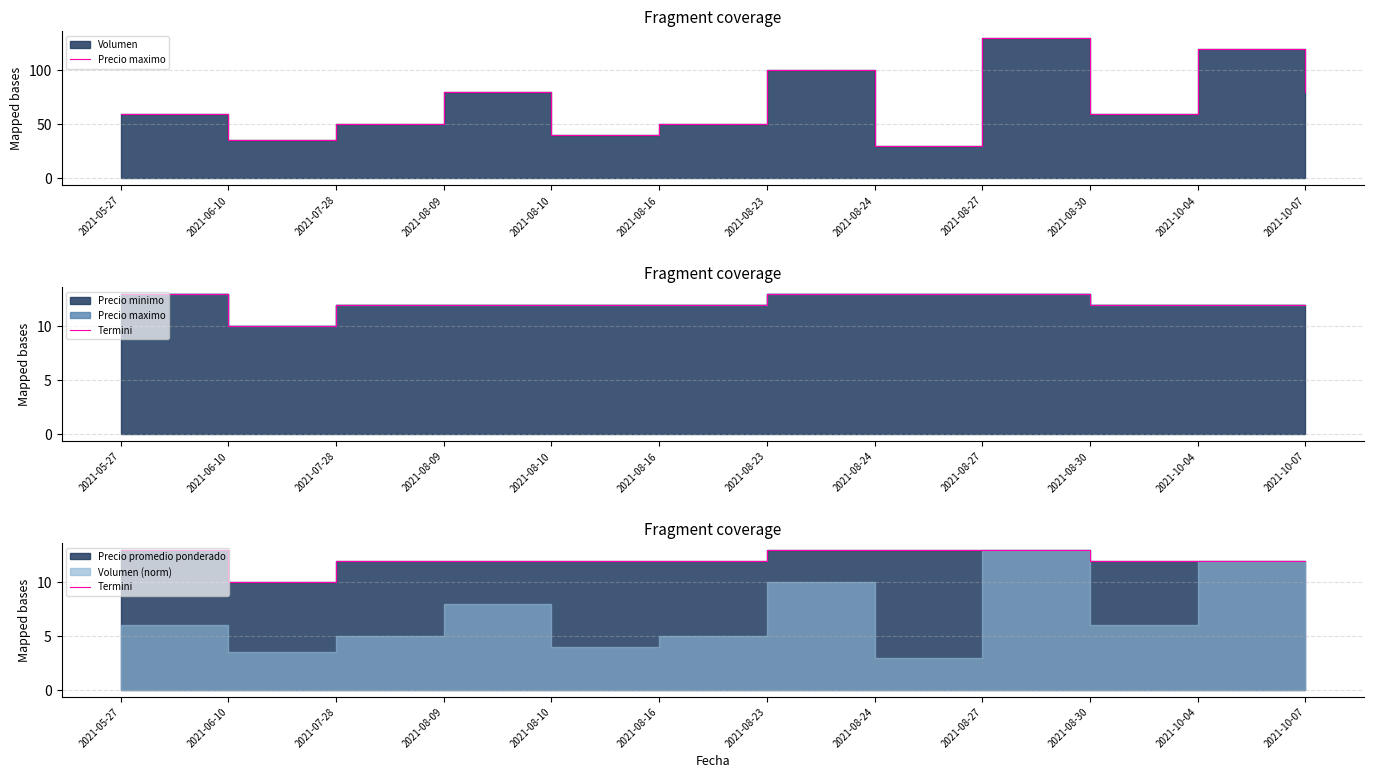

What is the smallest value displayed?

10